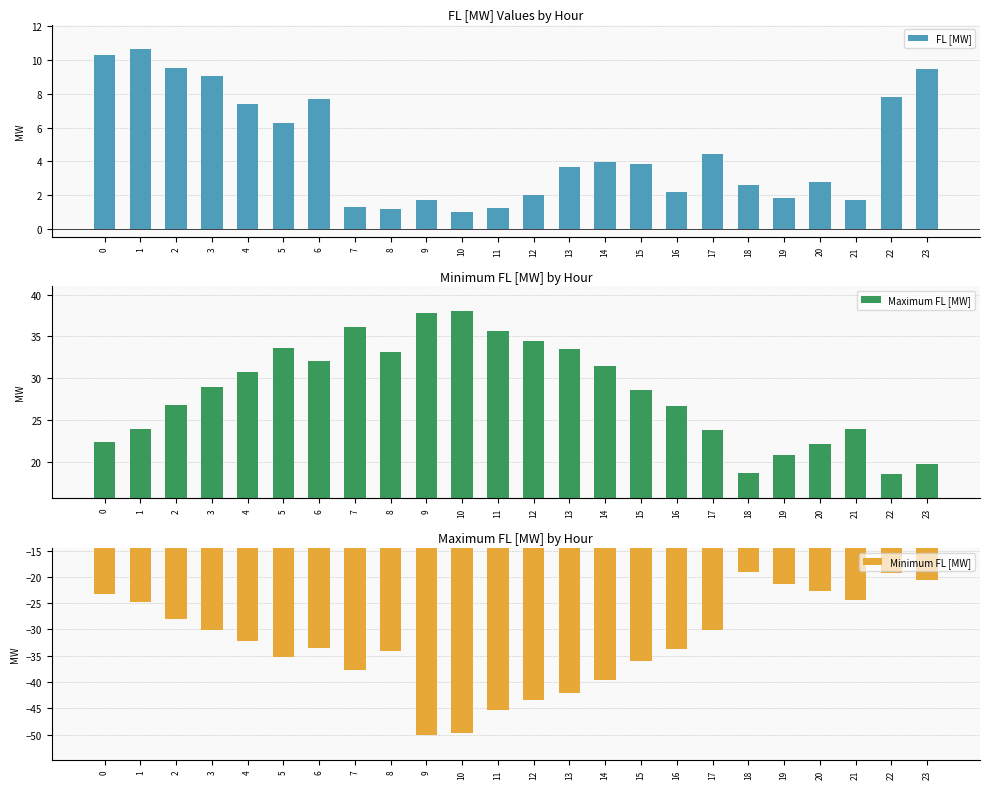

Which series has the largest range (max minus min)?

Minimum FL [MW]